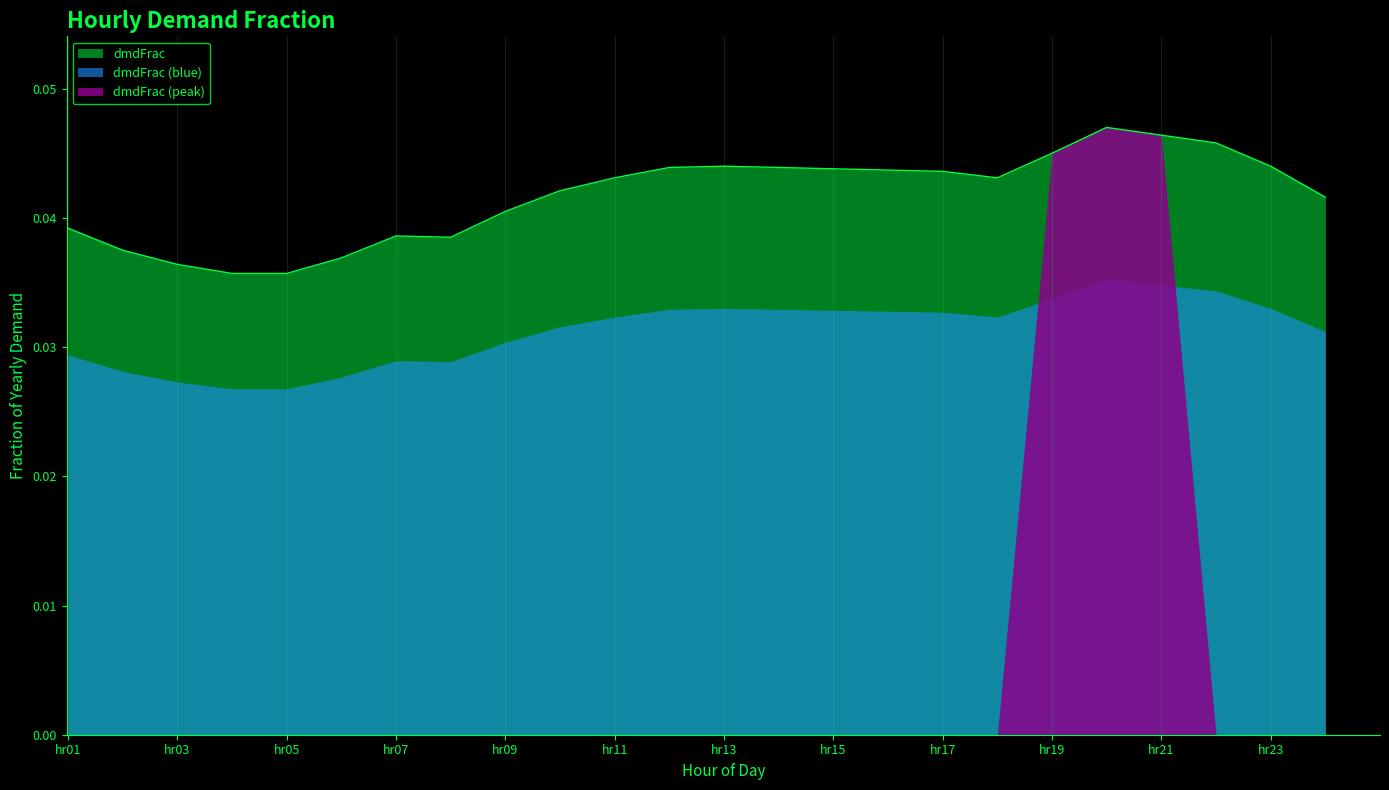

Which category has the lowest value across all series?

hr04